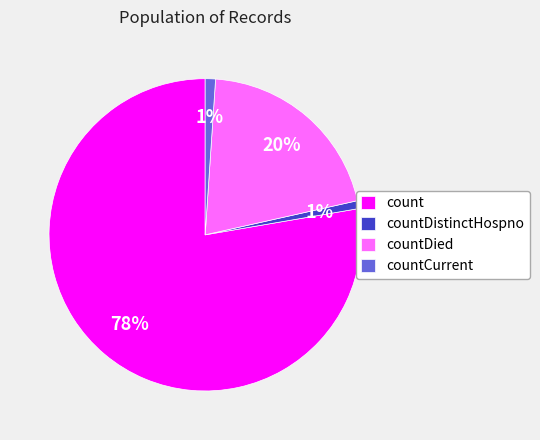

To the nearest percent, what is the combined percentage of countDied and count?

98%